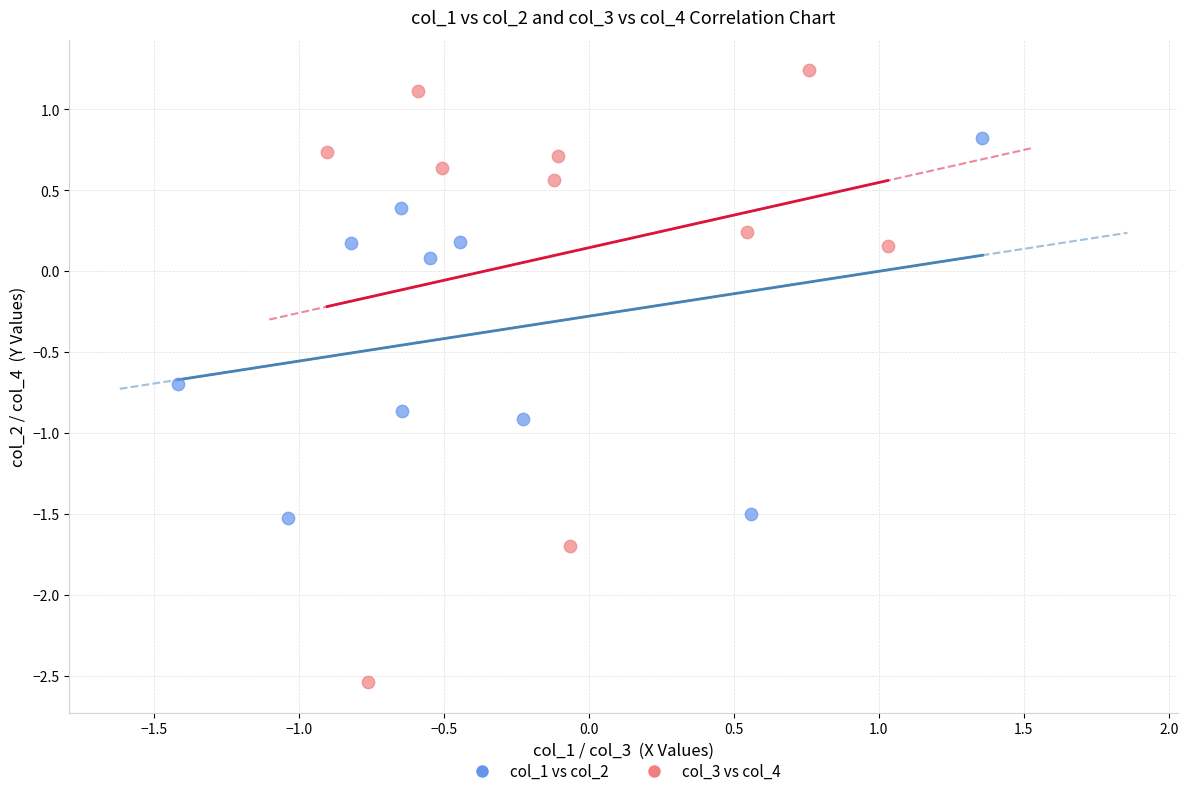

Which series contains the lowest Y value?

col_3 vs col_4